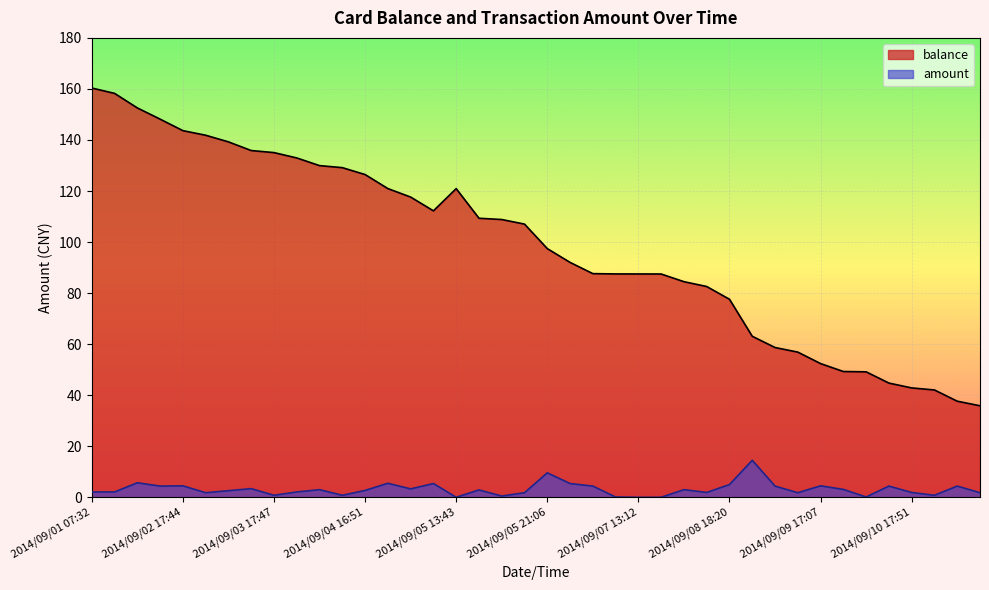

What value does the amount series have at 2014/09/04 16:51?

2.7